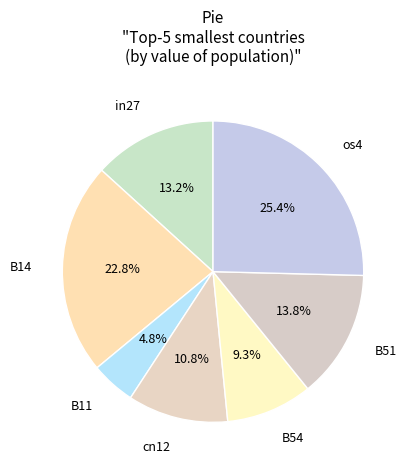

Which slice is the largest?

os4